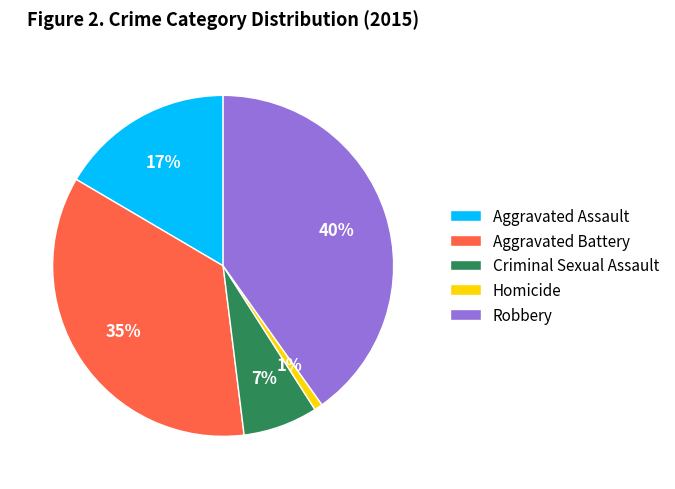

How many slices are in this pie chart?

5